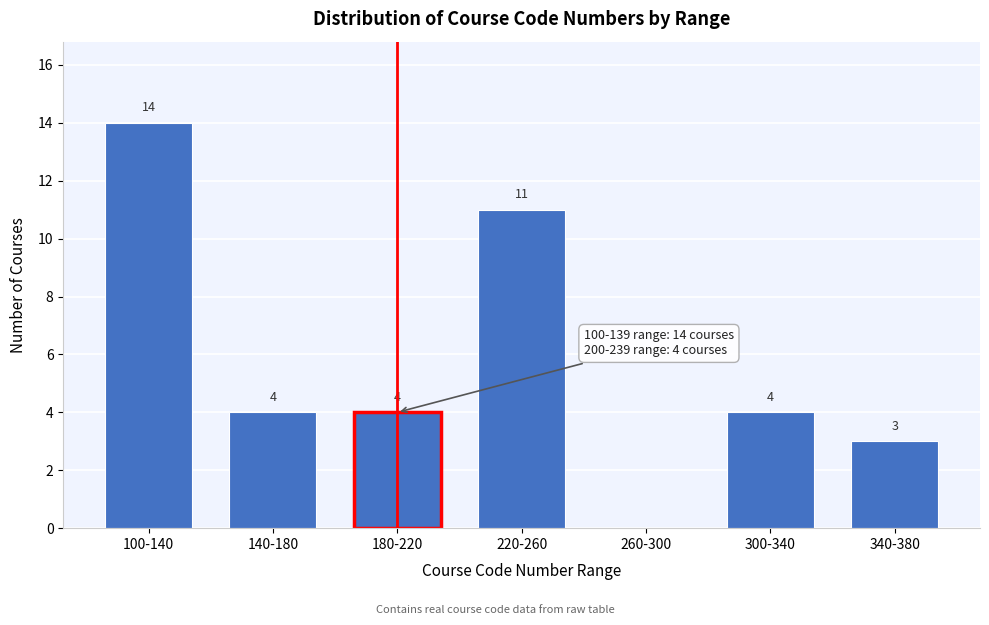

Reading left to right, list all the values displayed in this chart.

100-140=14	140-180=4	180-220=4	220-260=11	260-300=0	300-340=4	340-380=3